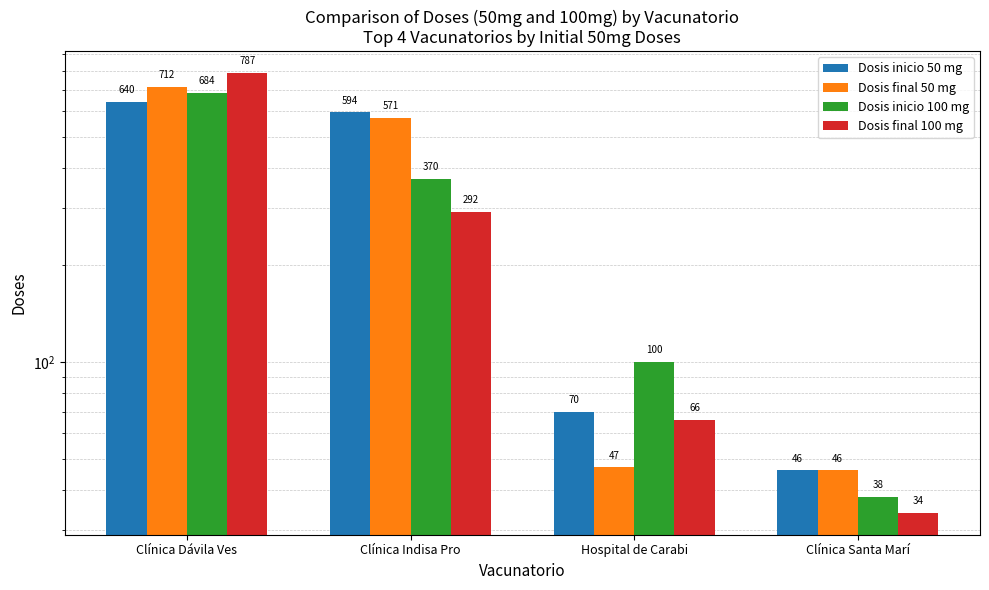

How many bars are there in each group?

4